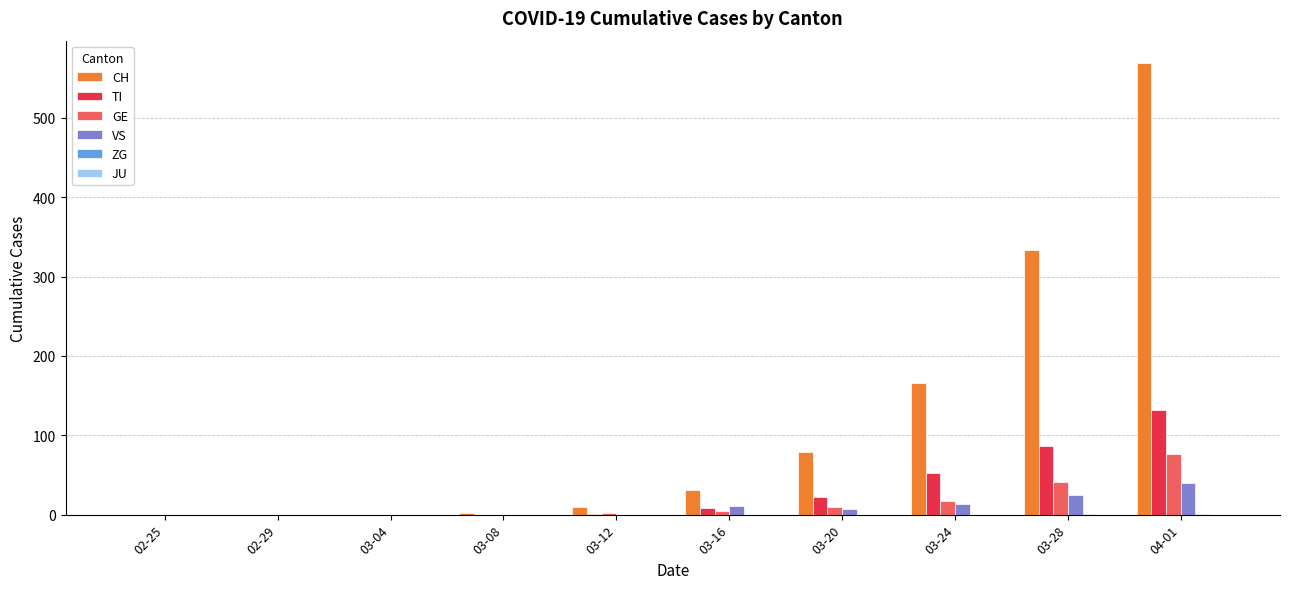

Which category has the highest value across all series?

04-01